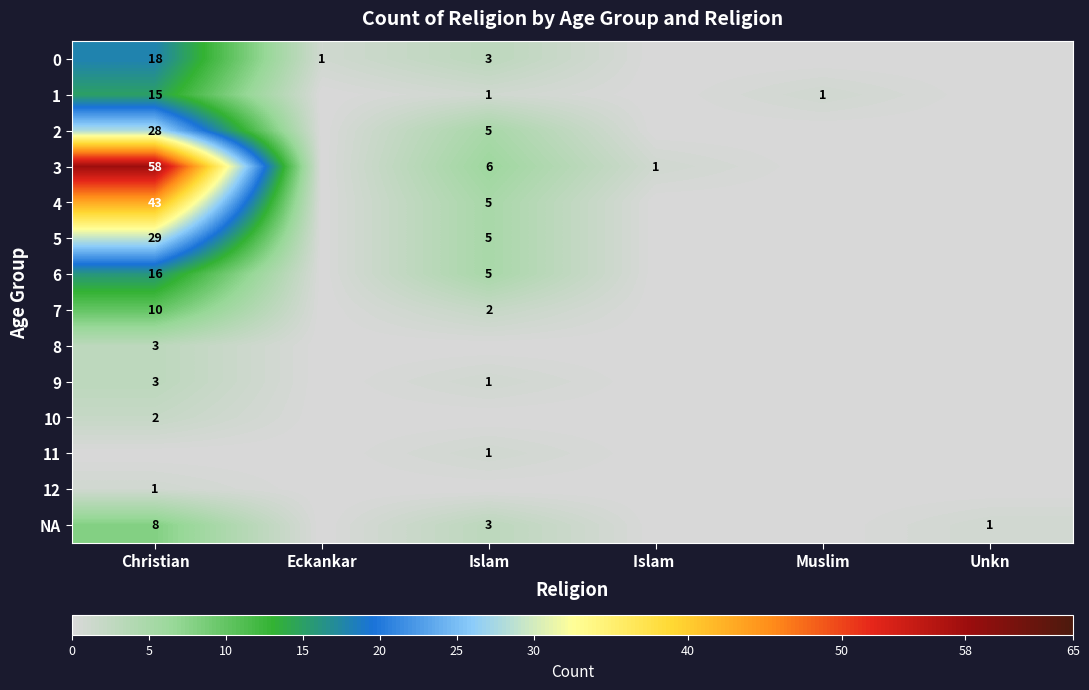

What is the total value across all series at Unkn?

1